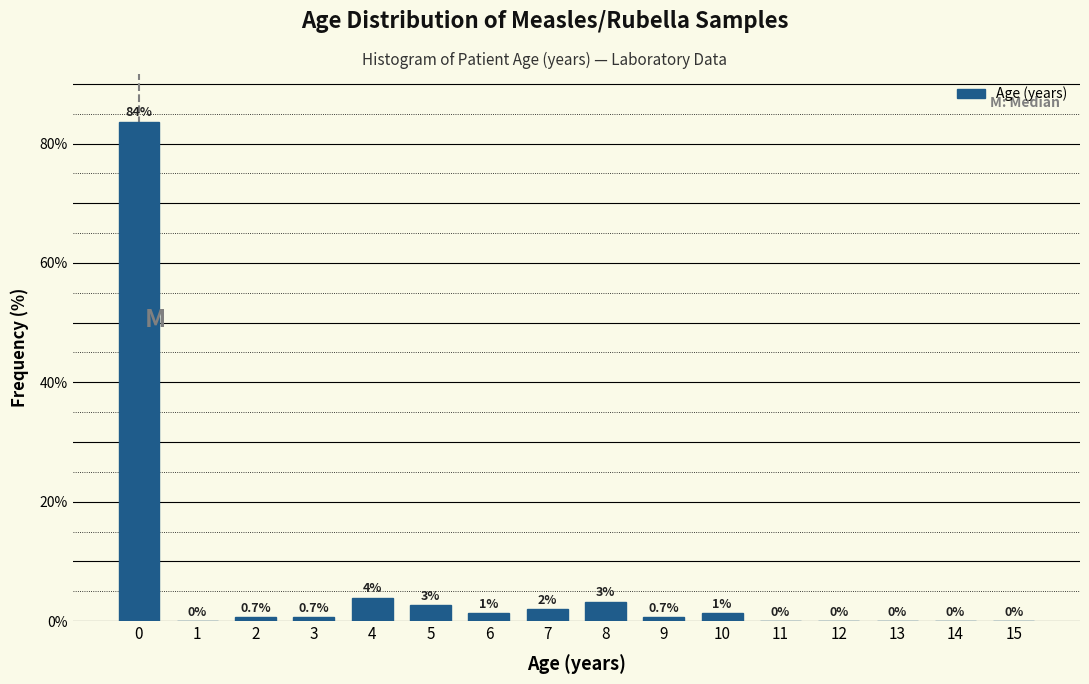

Over which range of the x-axis is the bar tallest?

-0.5 to 0.5